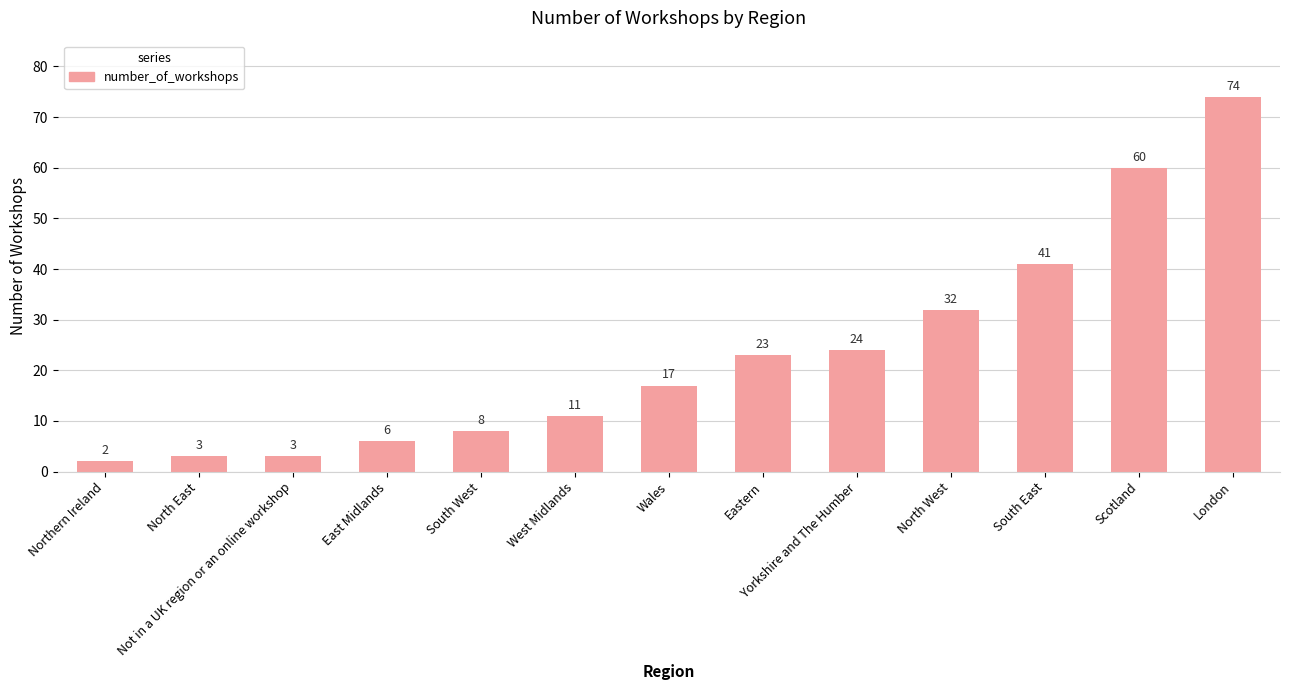

The chart shows a value of 3 at Not in a UK region or an online workshop. True or false?

True